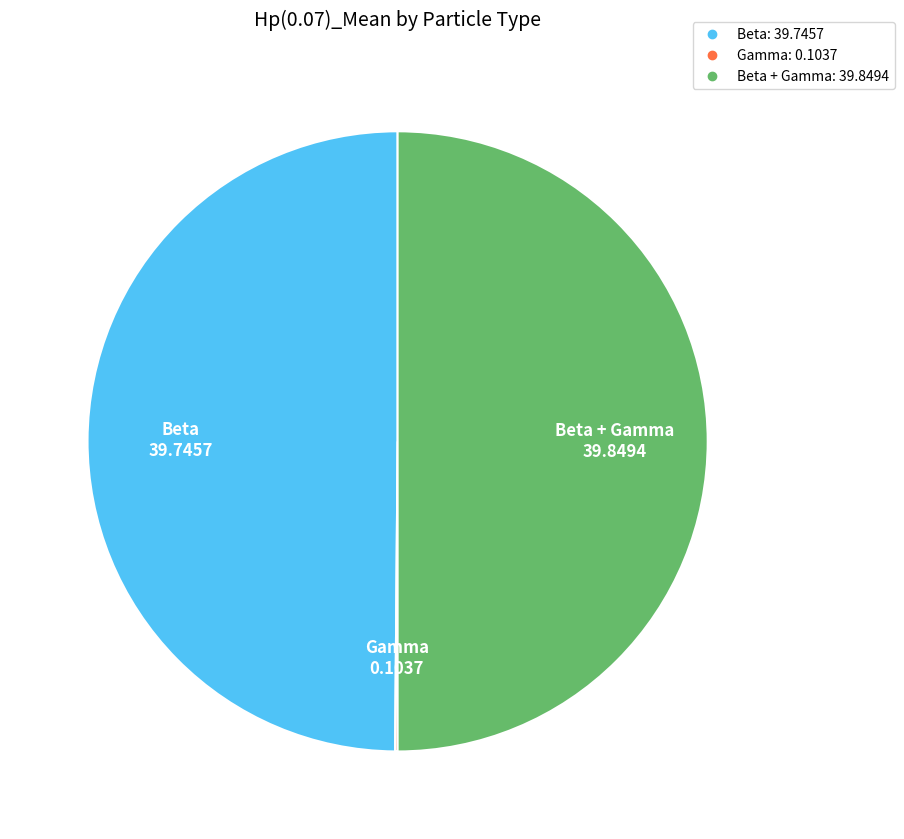

To the nearest percent, what is the average slice percentage?

33%